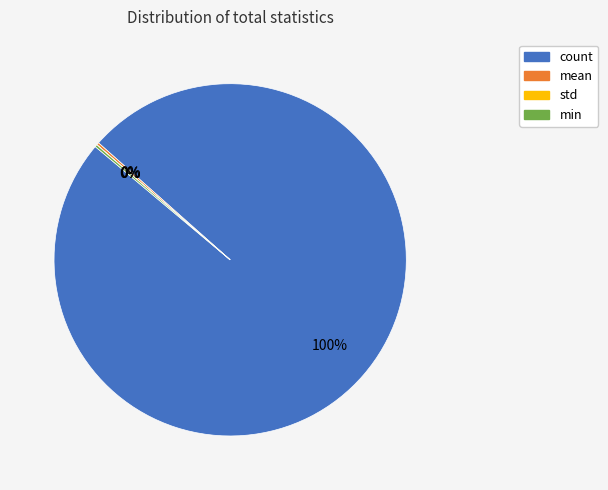

Which slice is the largest?

count